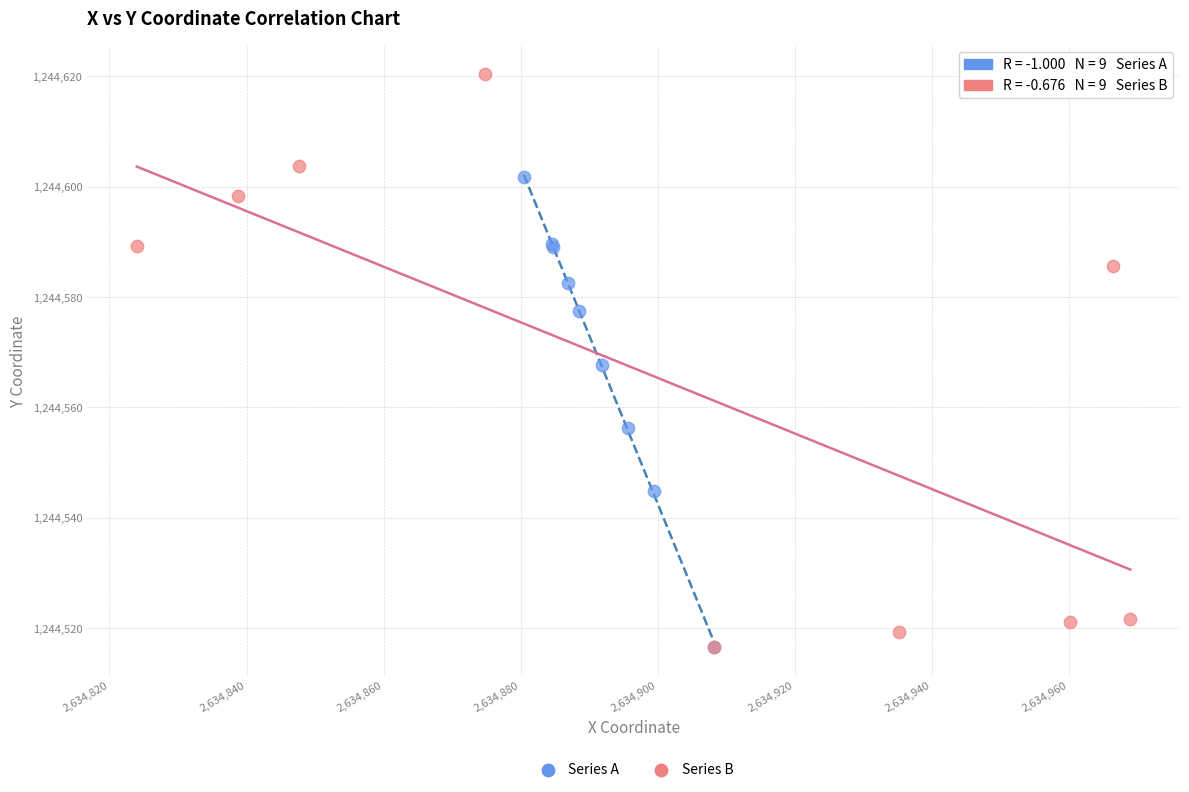

Which series reaches the maximum Y coordinate?

Series B